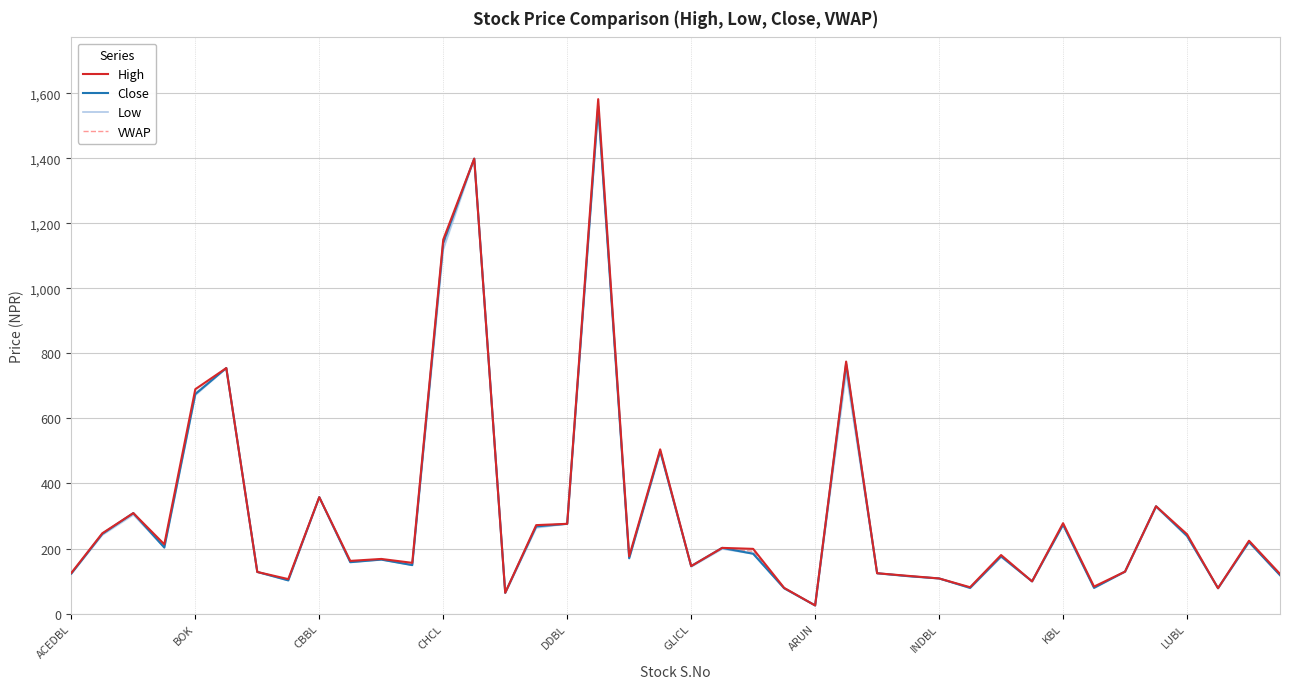

At which label does Close reach its minimum?

ARUN